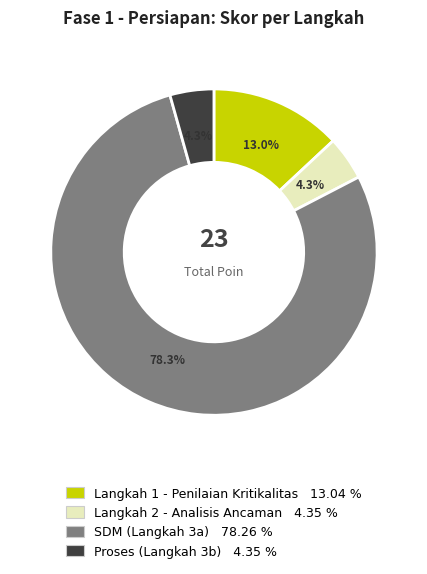

Is there any slice that represents more than half of the pie?

Yes